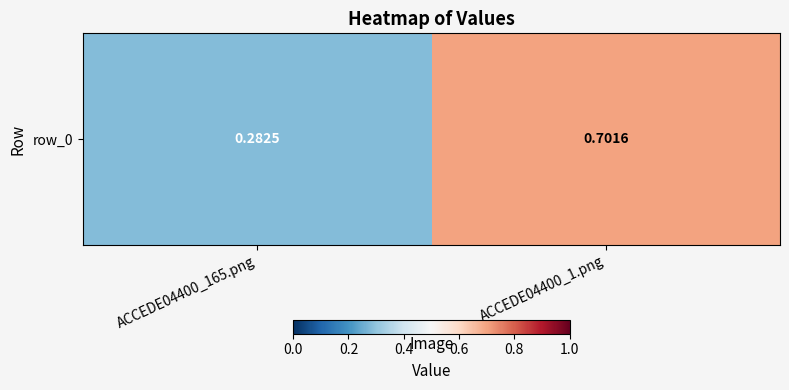

Rank the categories by value from lowest to highest.

ACCEDE04400_165.png, ACCEDE04400_1.png